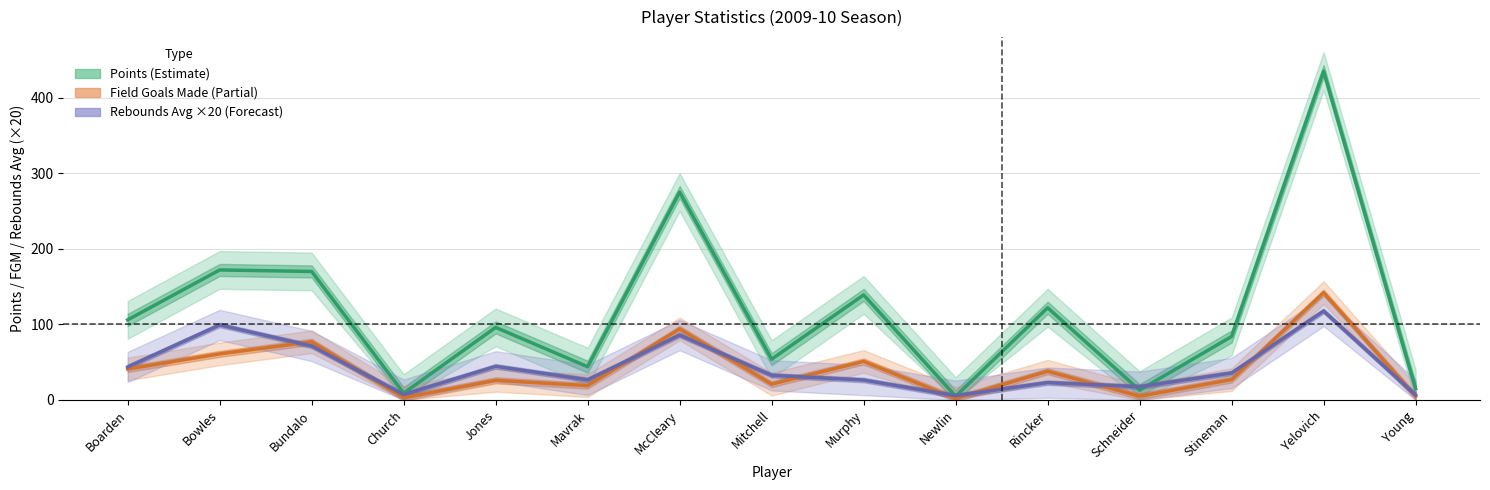

Where does the Rebounds Avg (×20) series first go above 32?

Boarden